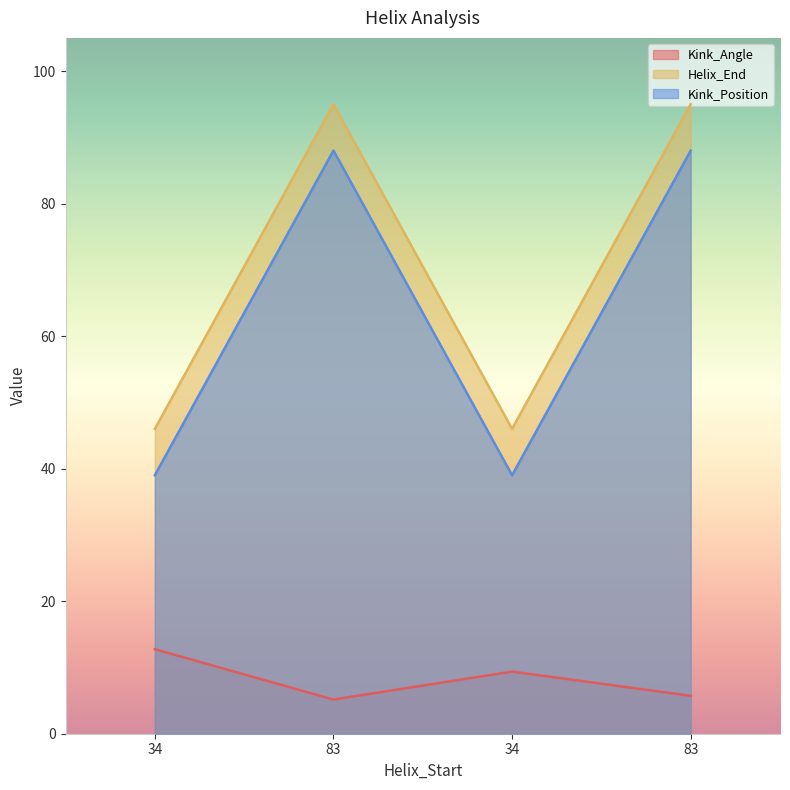

True or false: Helix_End and Kink_Position intersect in this chart.

False